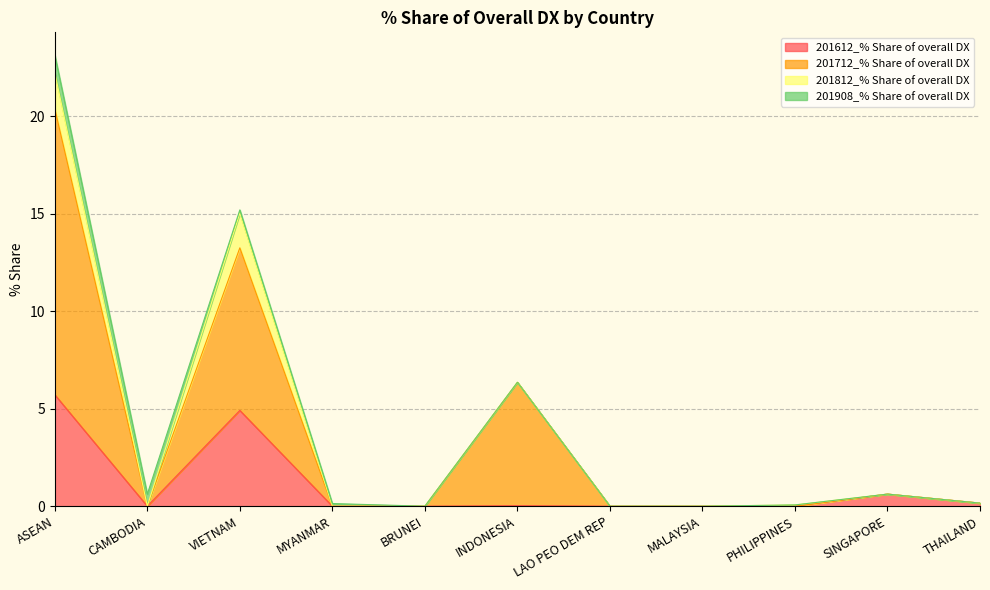

The value of 201712_% Share of overall DX at ASEAN is 20.4. True or false?

True